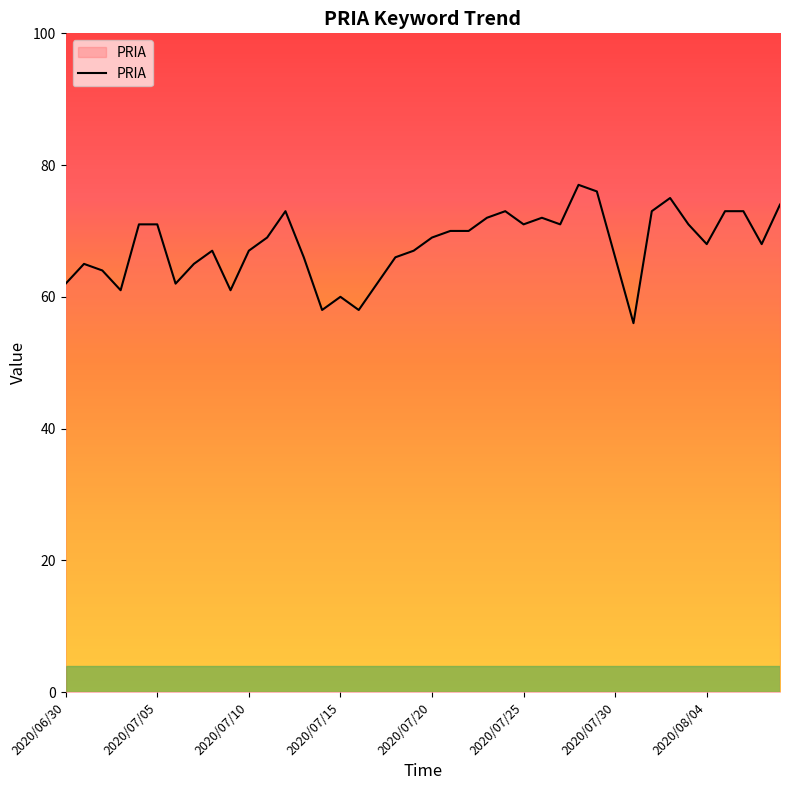

What is the greatest value displayed?

77